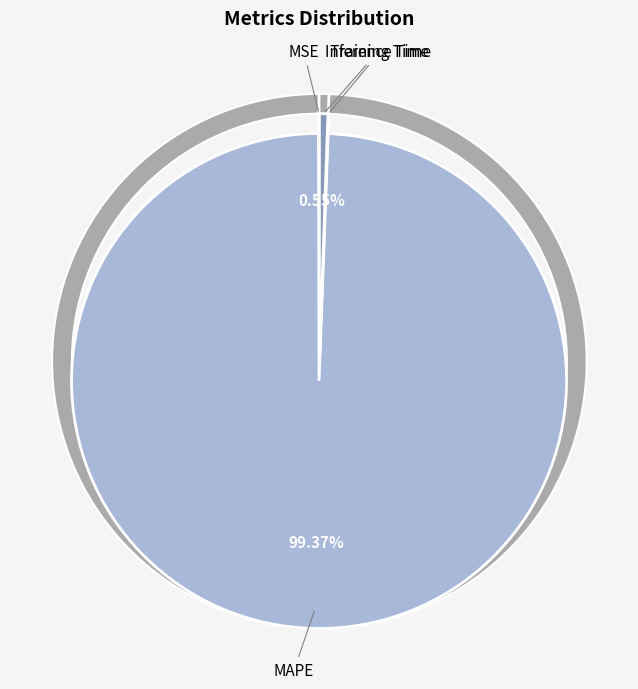

Is MSE the majority of the pie?

No